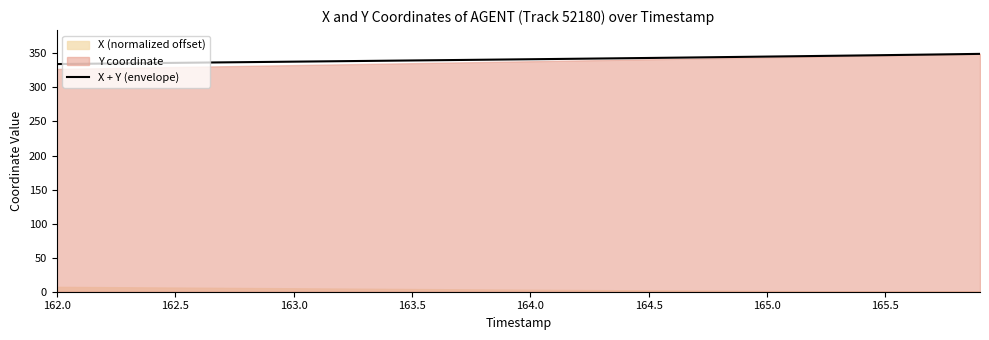

What is the difference between the maximum and minimum values?

15.0